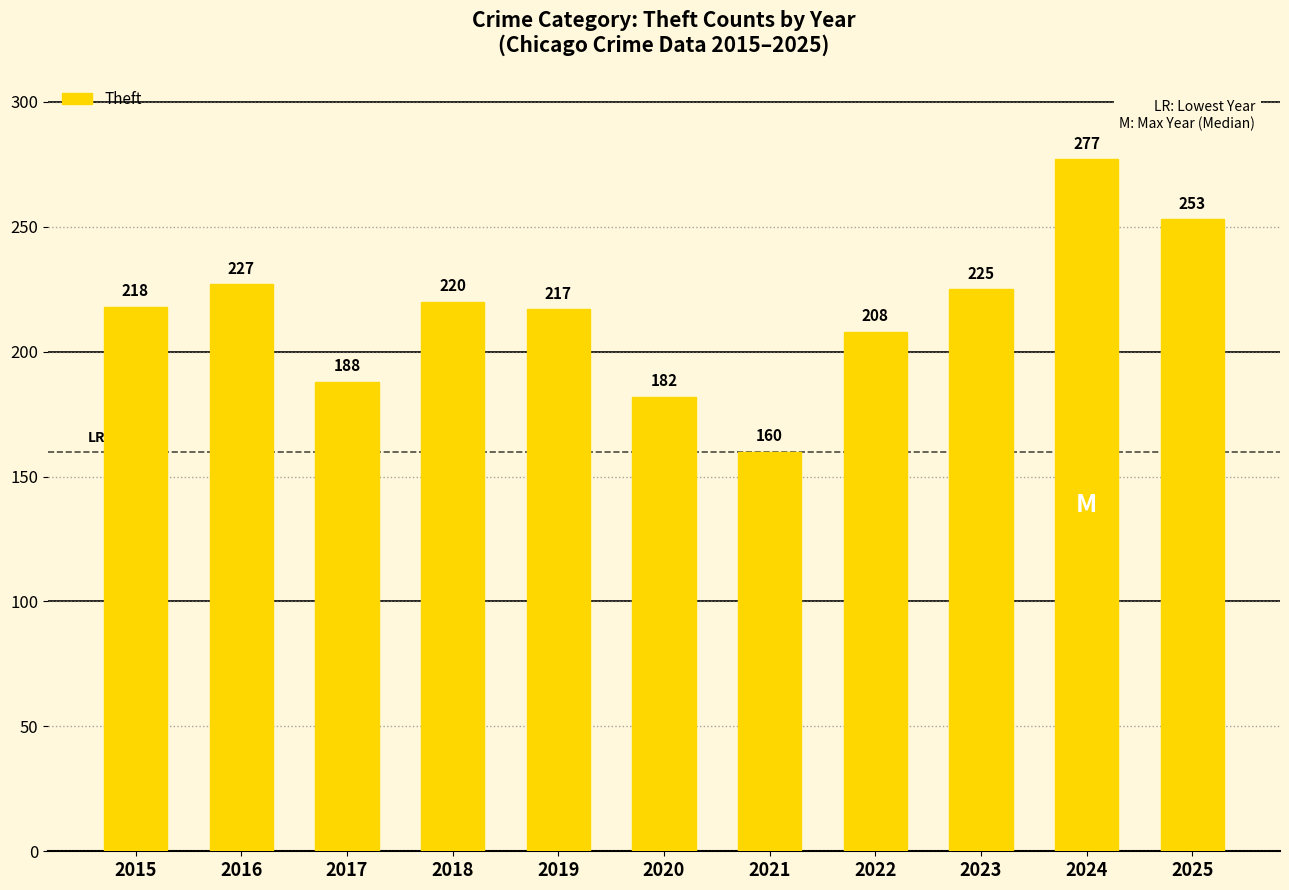

Reading left to right, list all the values displayed in this chart.

218	227	188	220	217	182	160	208	225	277	253